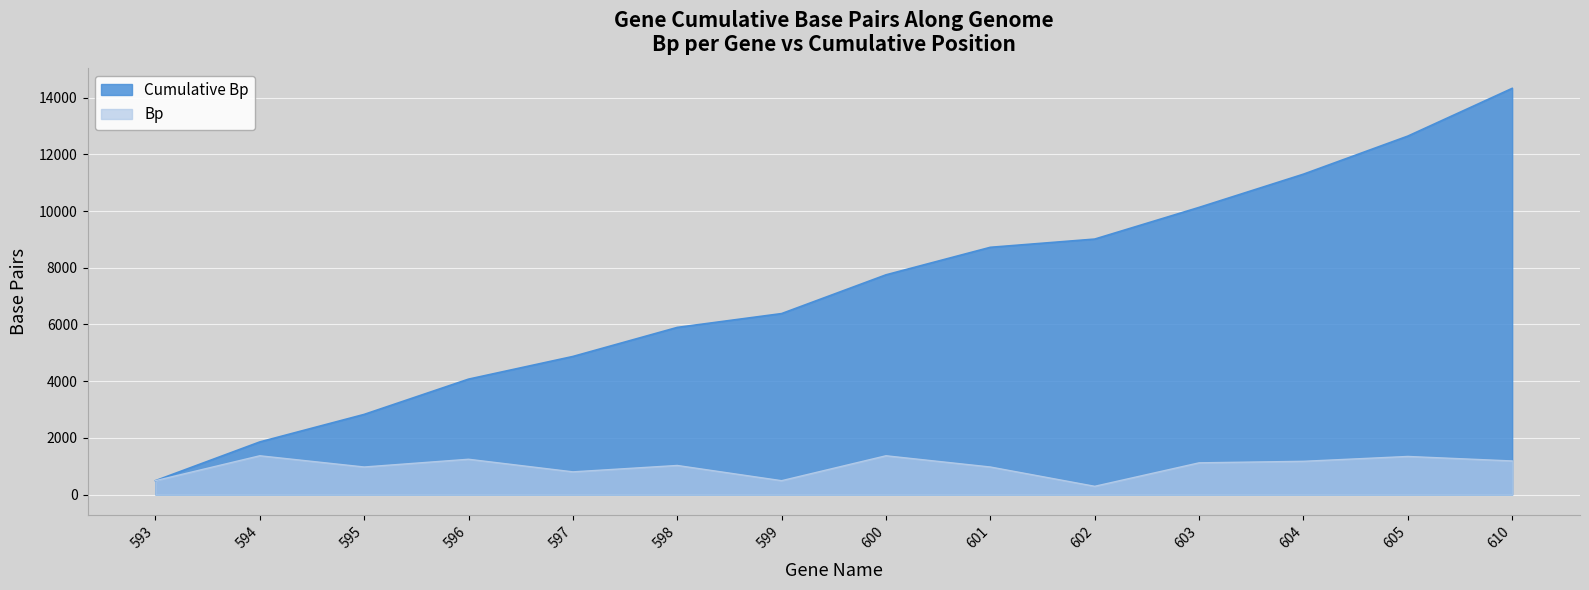

Is the value of Bp at 601 greater than the value of Cumulative Bp at 601?

No